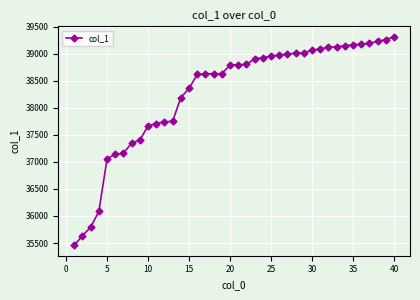

What is the maximum value shown in the chart?

39316